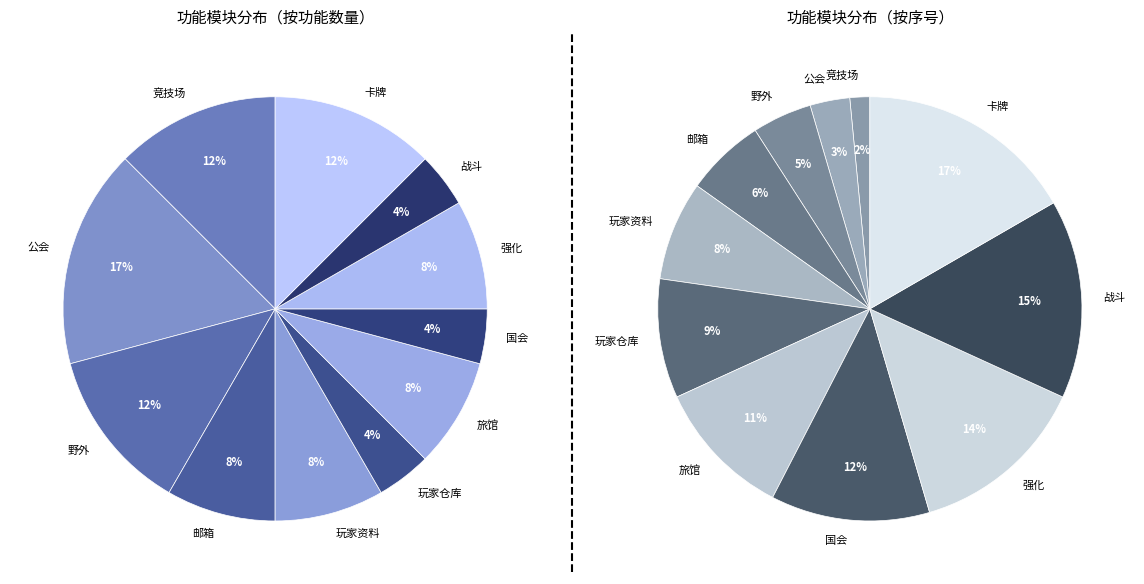

How many slices are in this pie chart?

11